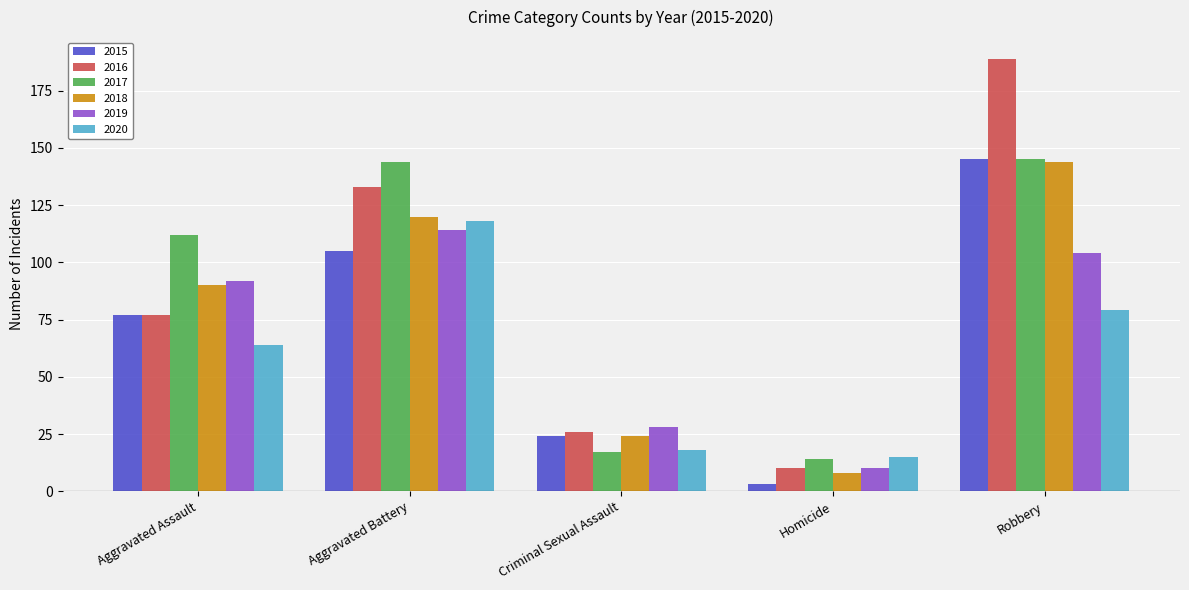

What is the sum of all 2018 values?

386